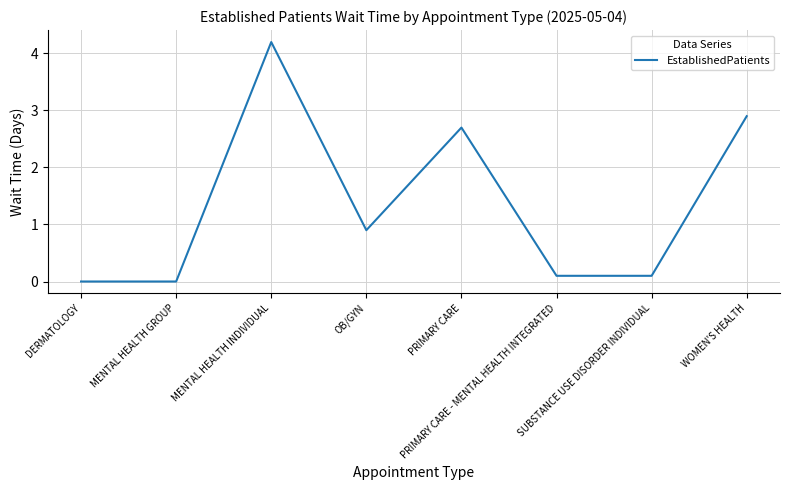

What is the greatest value displayed?

4.2